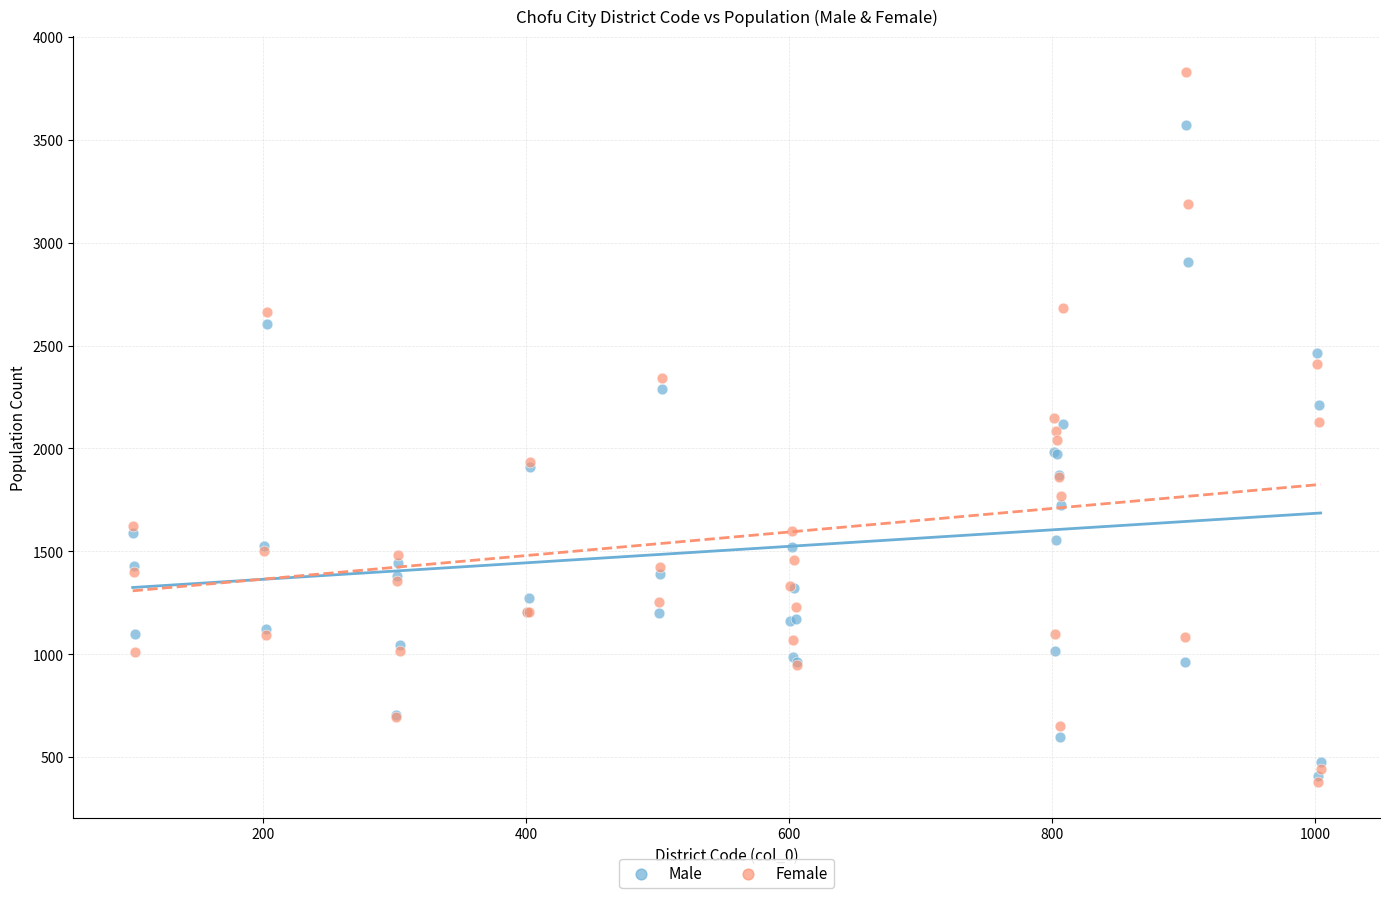

What are all the series names shown in the legend?

Male, Female